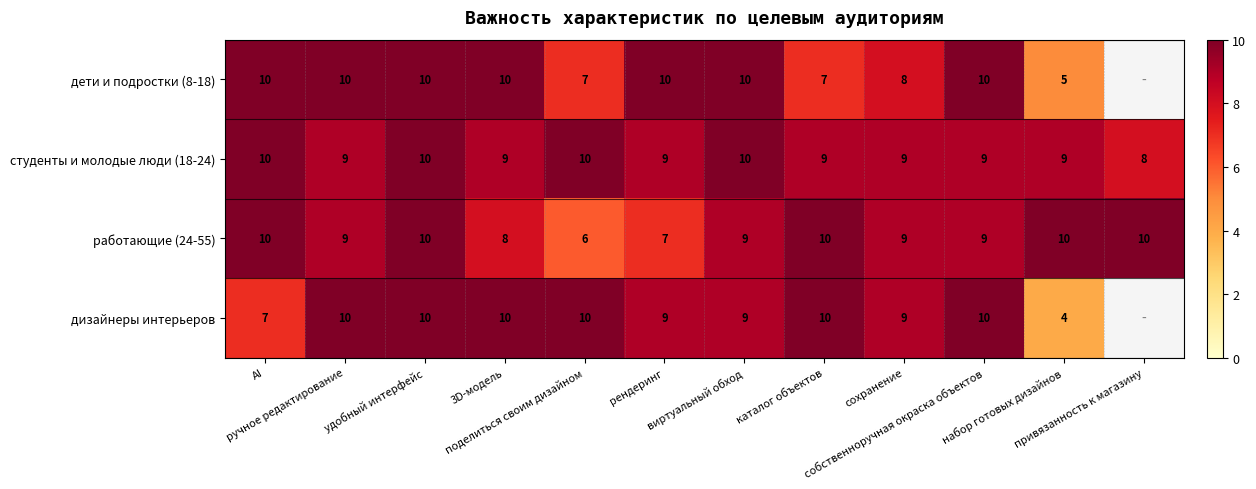

What is the difference between the maximum and minimum values in the работающие (24-55) series?

4